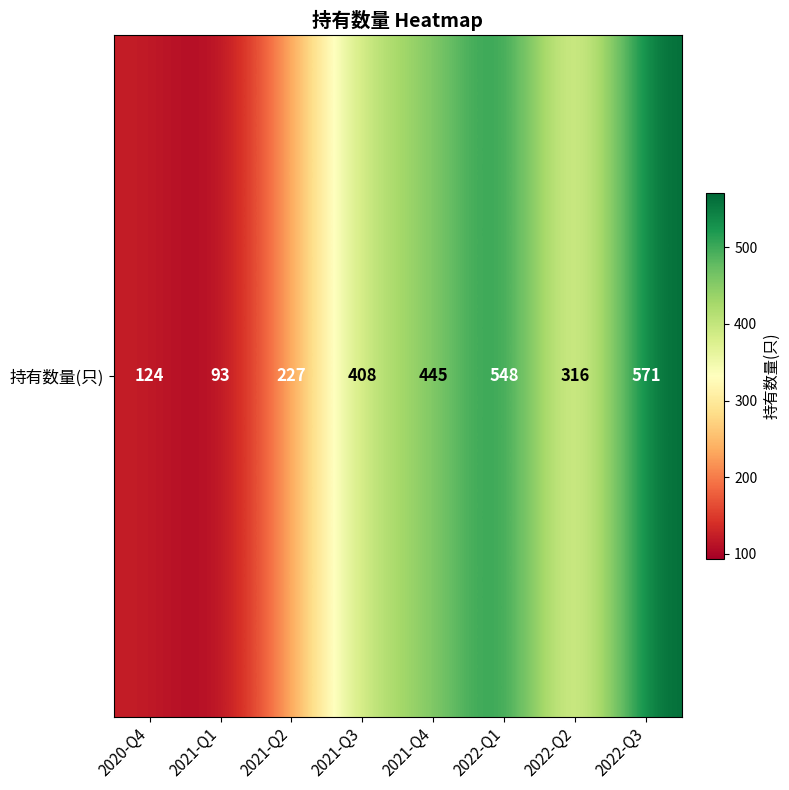

How many data points are less than 408?

4